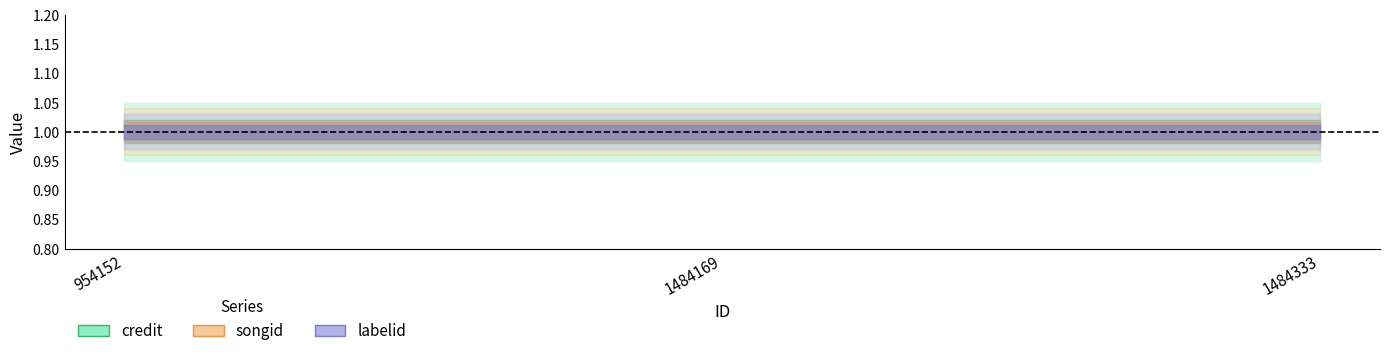

Does the chart display data point markers on the line(s)?

No